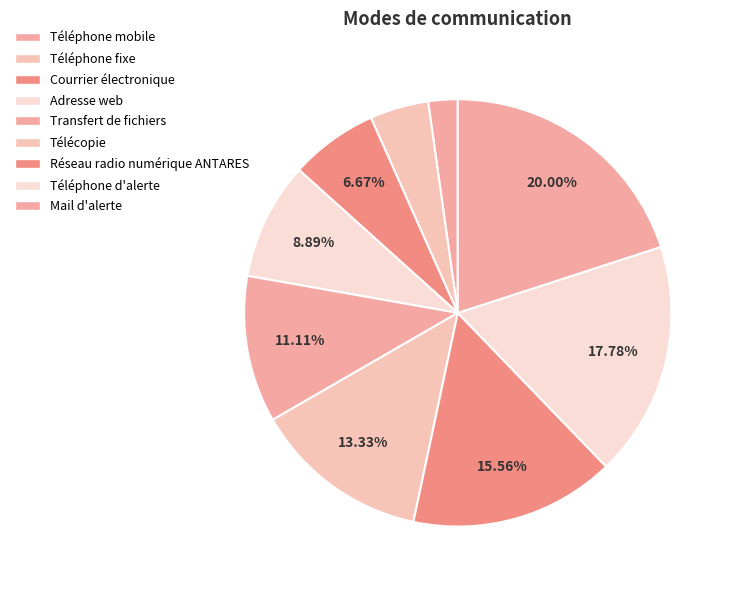

Approximately how many times larger is the value at Téléphone mobile compared to Téléphone d'alerte?

0.1